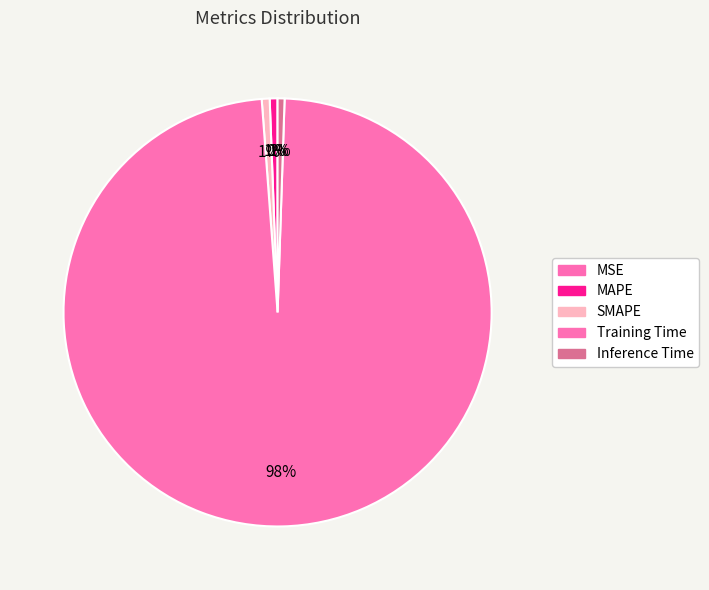

To the nearest percent, what percentage of the pie is SMAPE?

1%